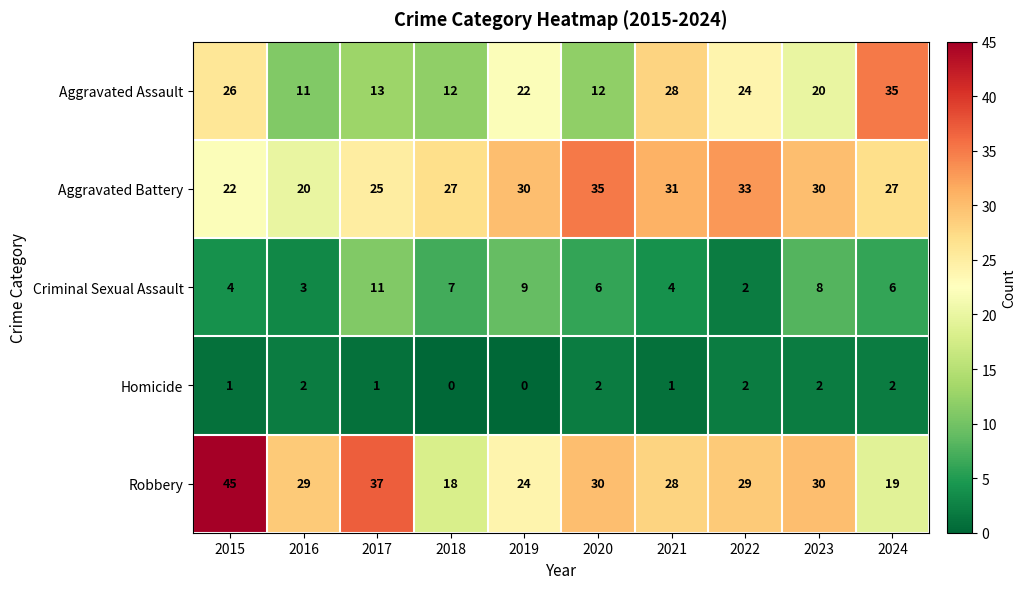

Is the value of Homicide at 2019 greater than the value of Aggravated Battery at 2024?

No